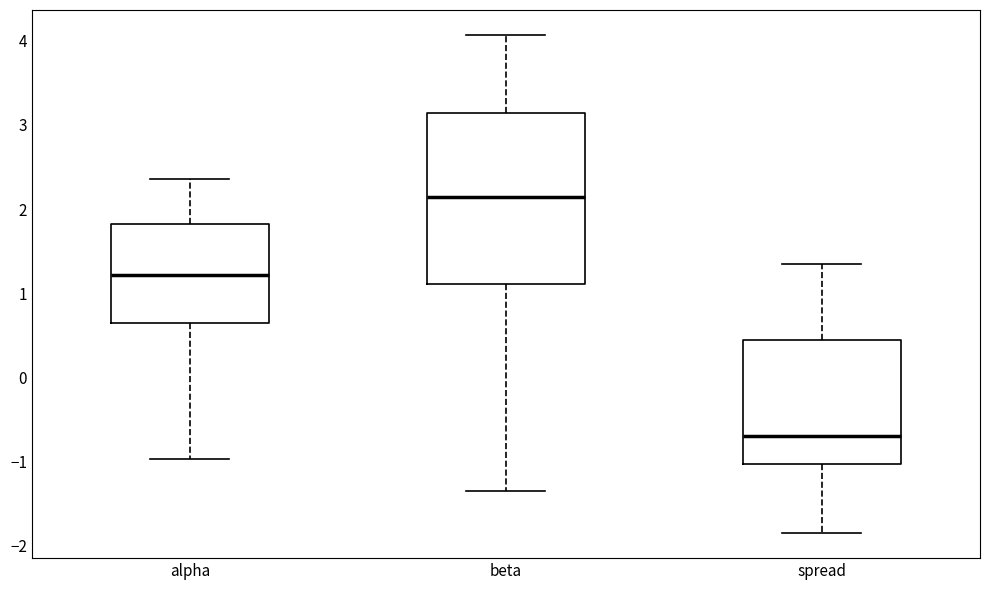

Reading left to right, transcribe this box plot: for each box, give where its median line is, the range the box spans, and where its two whiskers end, as read against the y-axis. The values are not printed on the chart, so give them approximately, as read against the axis.

alpha: median 1.2, box 0.7 to 1.8, whiskers -1.0 to 2.4
beta: median 2.1, box 1.1 to 3.1, whiskers -1.4 to 4.1
spread: median -0.7, box -1.0 to 0.4, whiskers -1.9 to 1.4